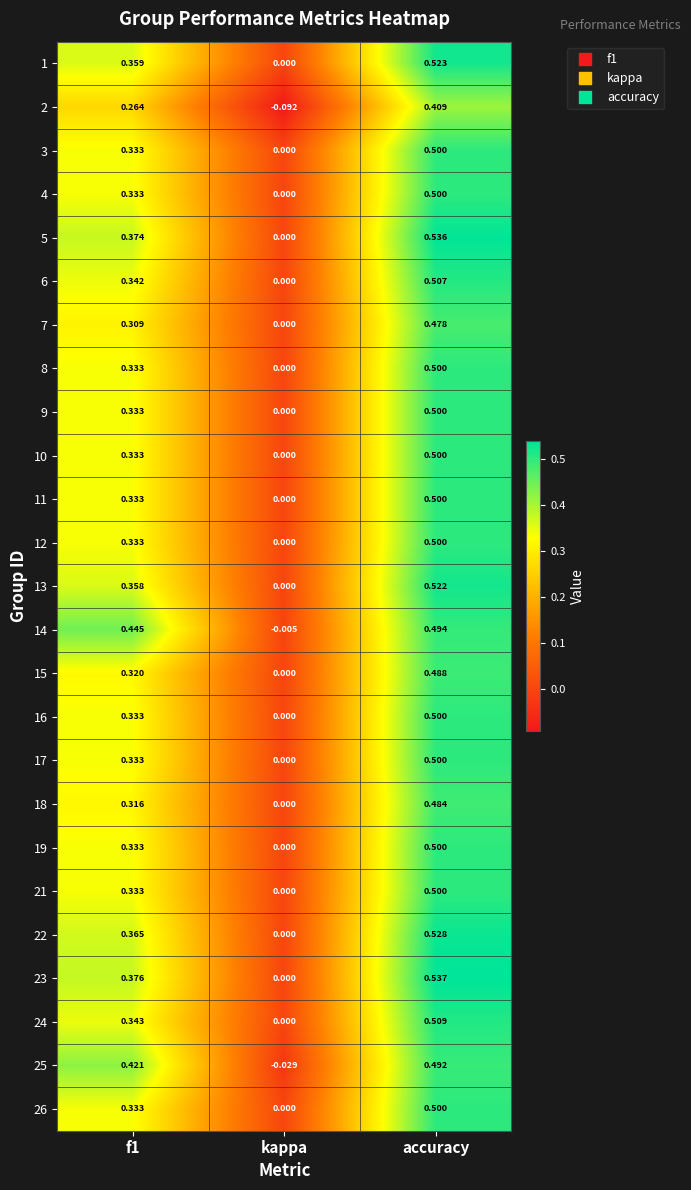

Which category has the lowest value in the 4 series?

kappa